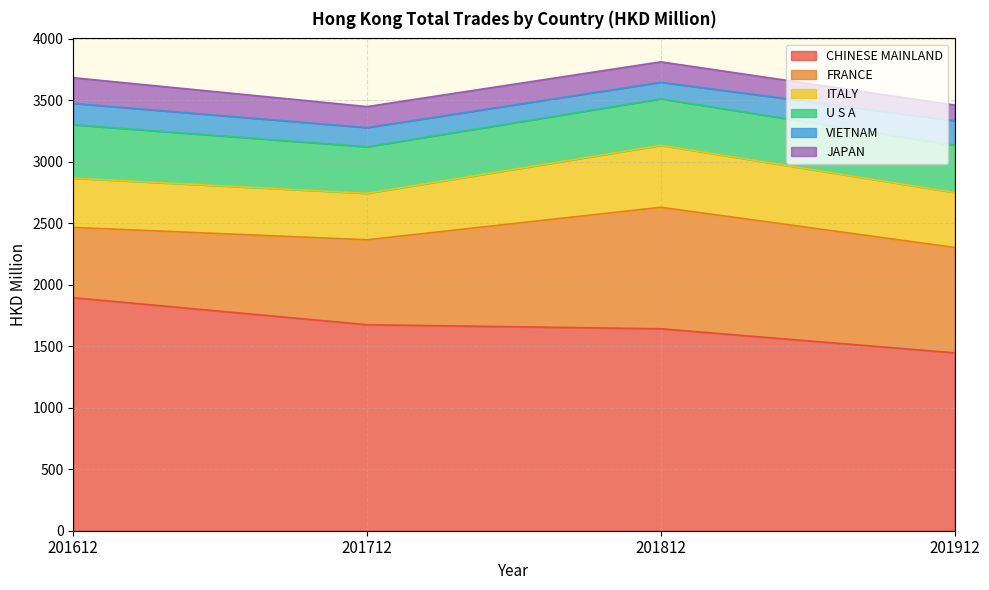

What is the approximate value of FRANCE at 201612?

571.3